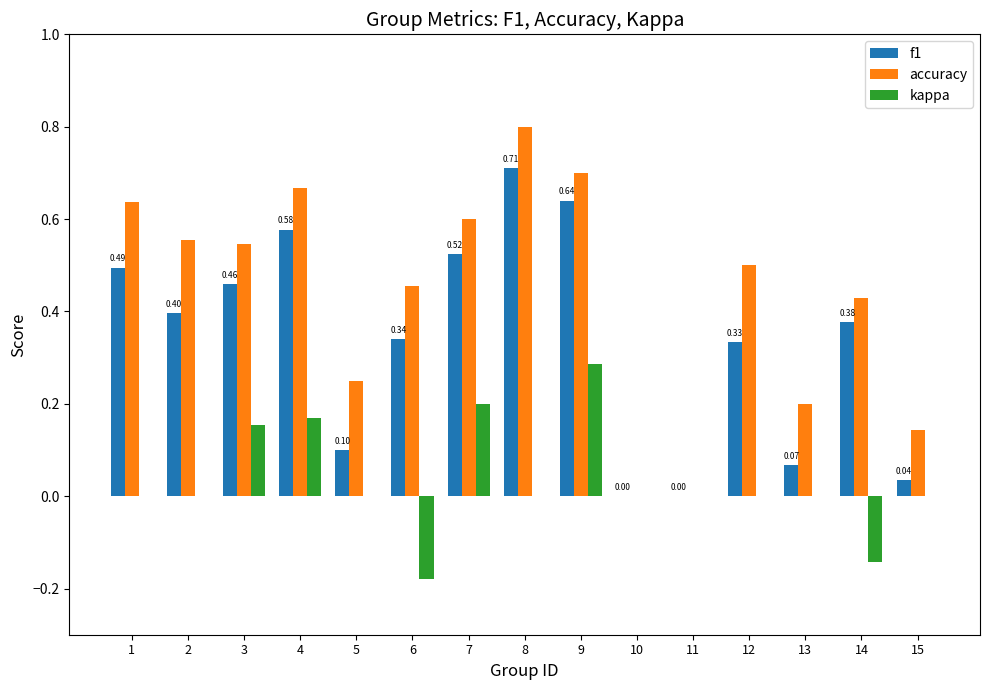

Are the bars grouped side by side (vs. stacked)?

Yes